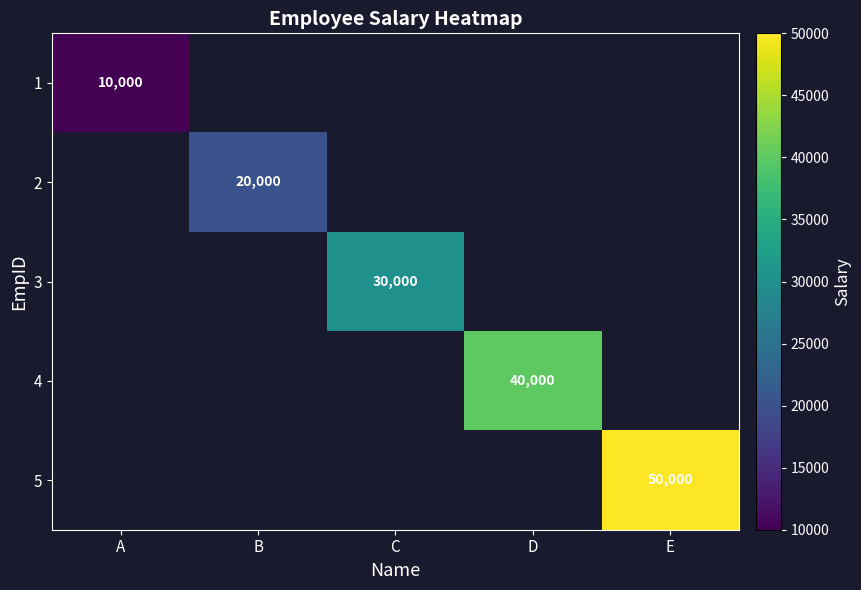

The value of 1 at A is 14526. True or false?

False